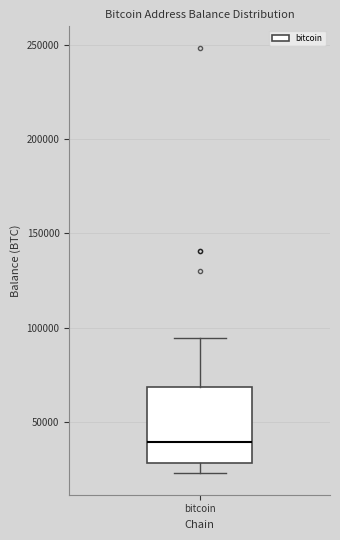

Where is the lower edge of the box for bitcoin on the y-axis? The values are not printed on the chart, so give them approximately, as read against the axis.

30000